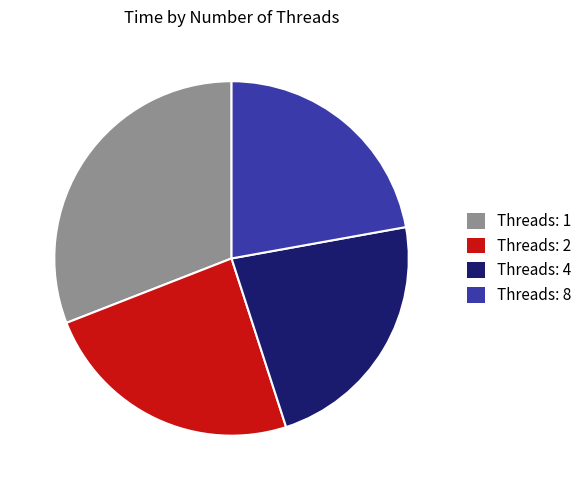

How many slices are in this pie chart?

4